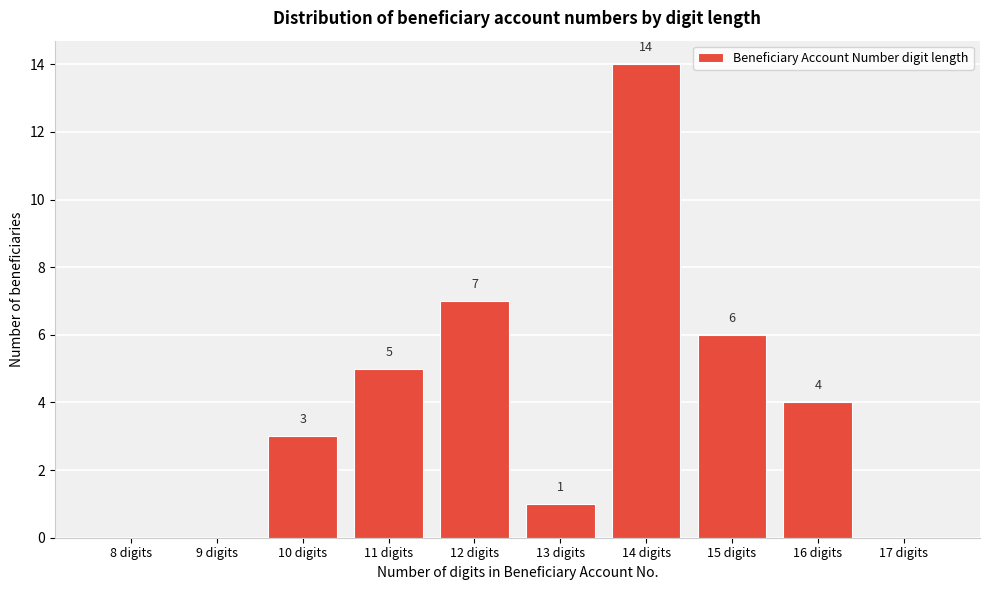

Reading right to left, transcribe all the data shown in this chart.

17 digits=0	16 digits=4	15 digits=6	14 digits=14	13 digits=1	12 digits=7	11 digits=5	10 digits=3	9 digits=0	8 digits=0